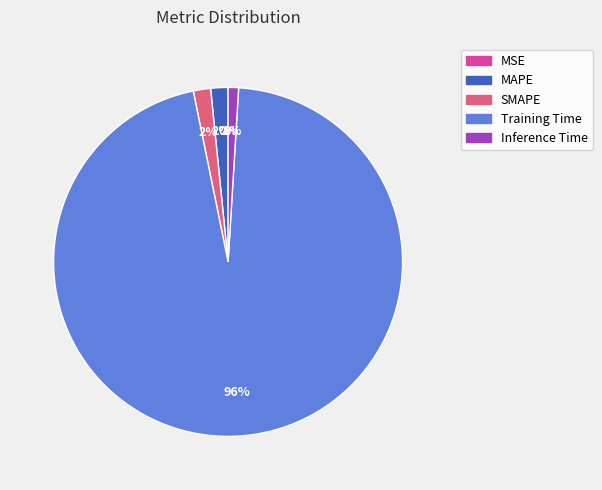

Which has a higher value, Training Time or Inference Time?

Training Time